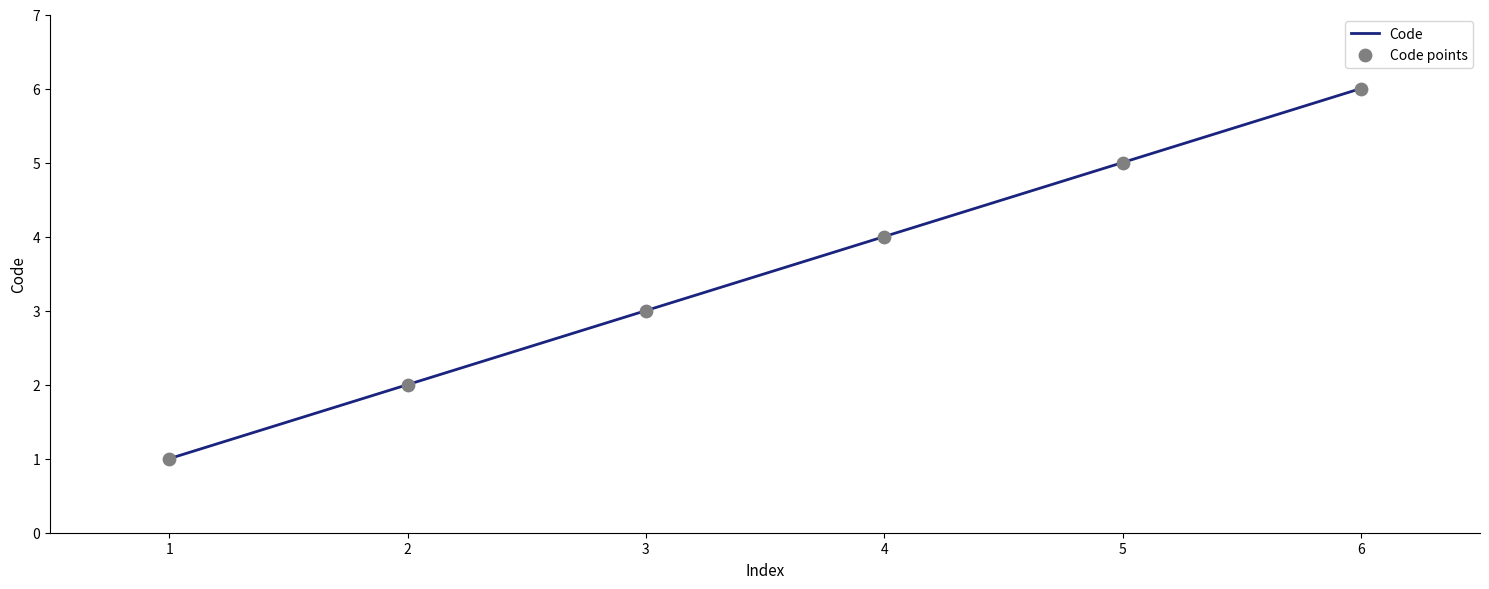

What is the ratio of the value at 6 to the value at 4?

1.5